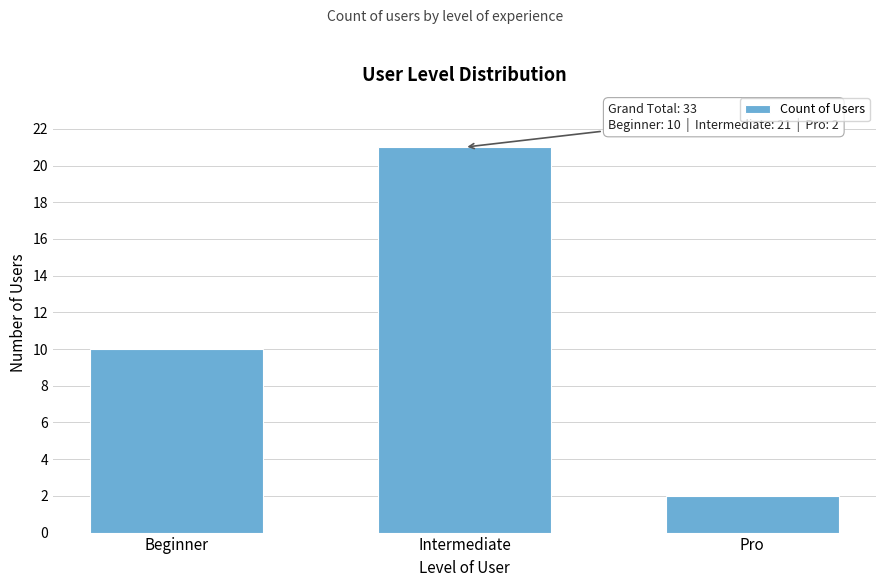

Reading left to right, what are all the values shown in this chart?

Beginner=10	Intermediate=21	Pro=2